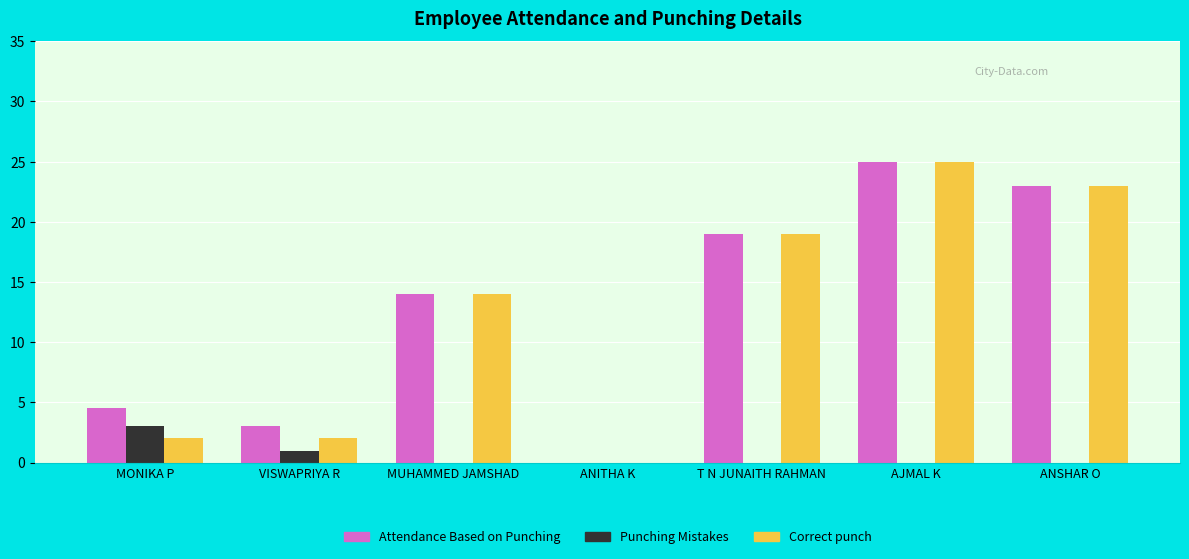

At which label is Attendance Based on Punching closest to 12?

MUHAMMED JAMSHAD